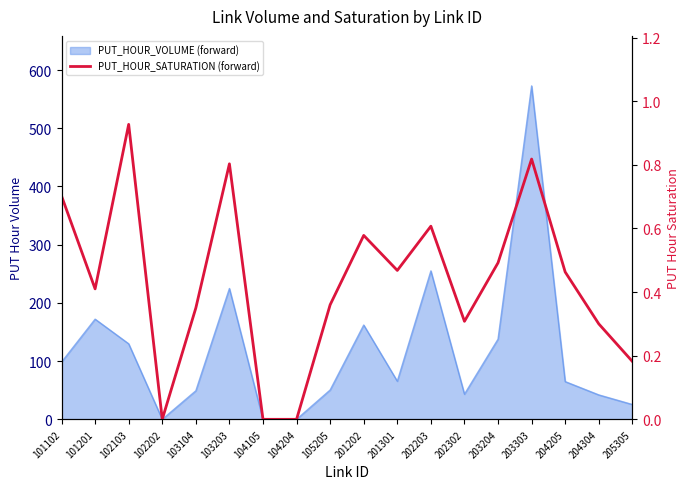

The value at 104105 is 0.0. True or false?

True